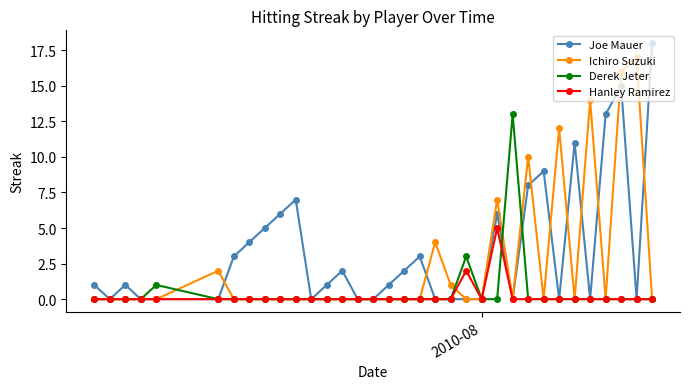

Which series has the largest total across all categories?

Joe Mauer